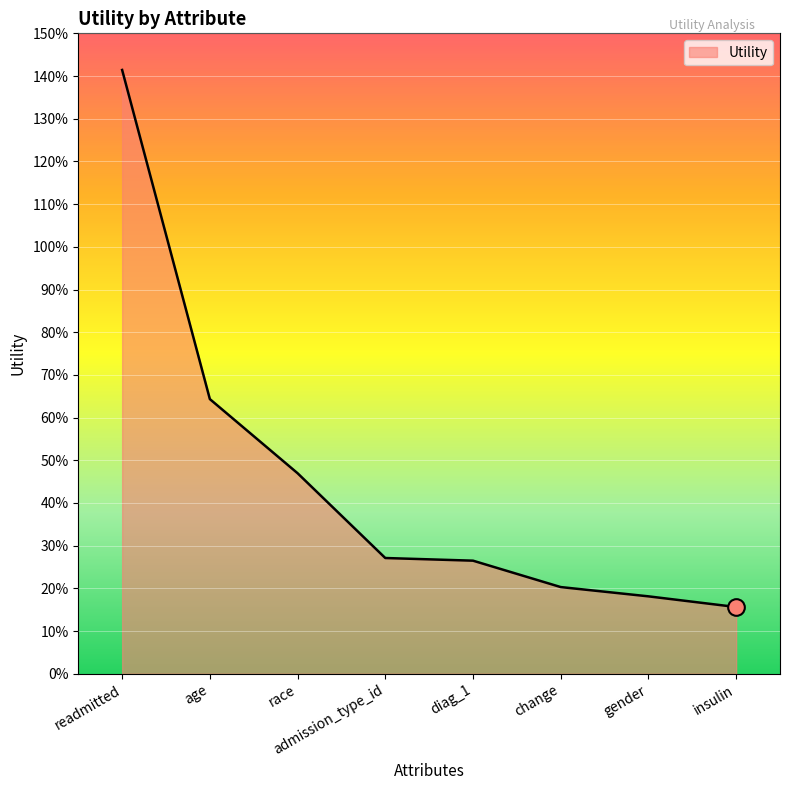

True or false: the data shows 0.8 at race.

False